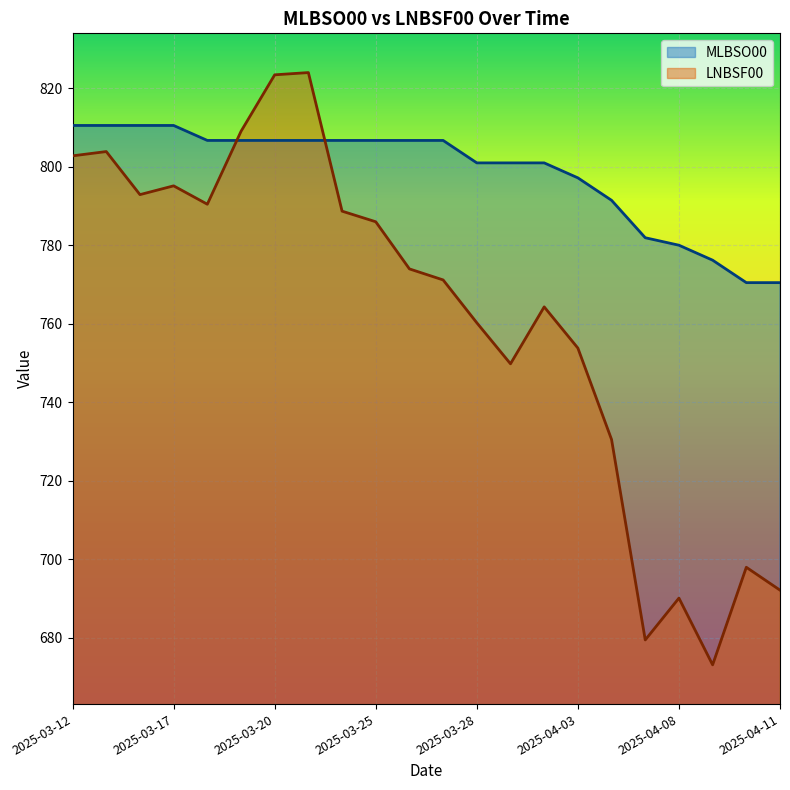

True or false: MLBSO00 has more than 0 points higher than both neighbors.

False